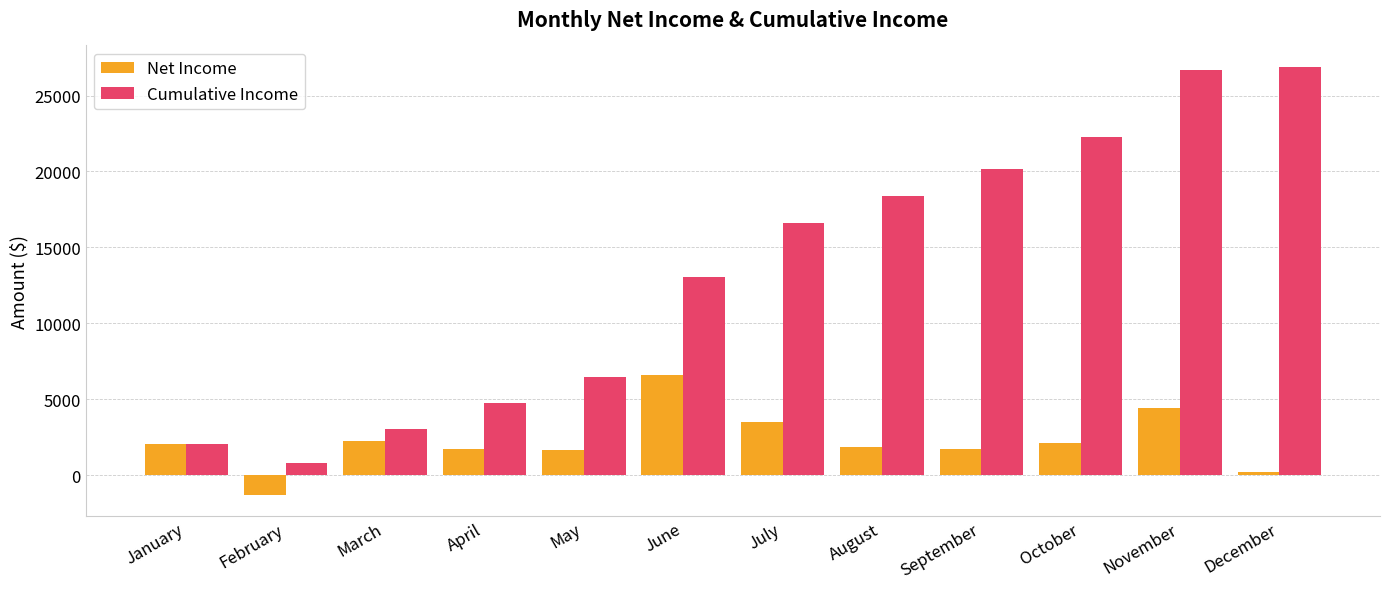

How many categories are shown in the chart?

12